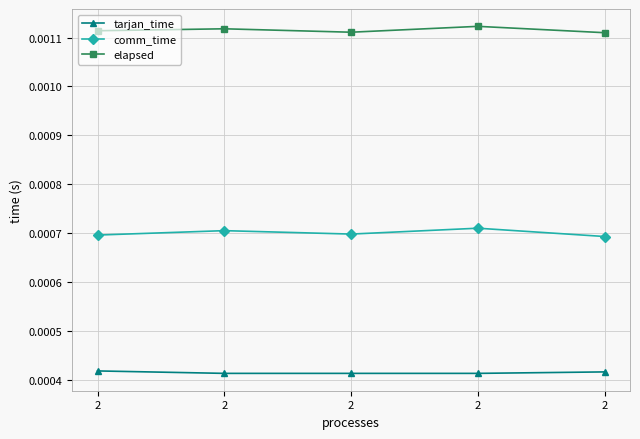

True or false: elapsed and comm_time intersect in this chart.

False